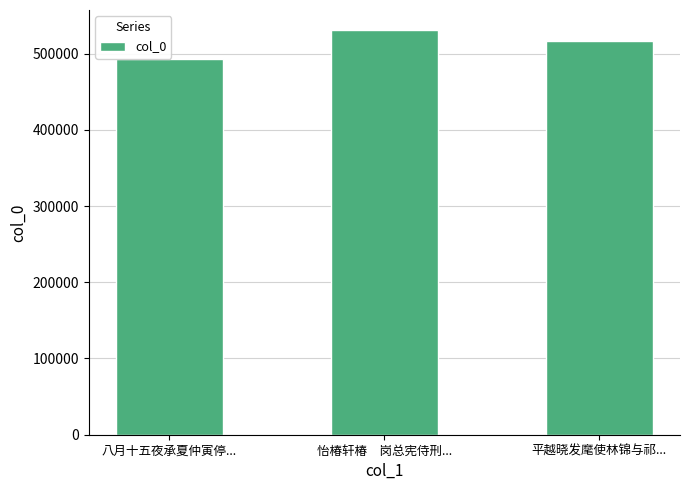

What is the minimum value shown in the chart?

492424